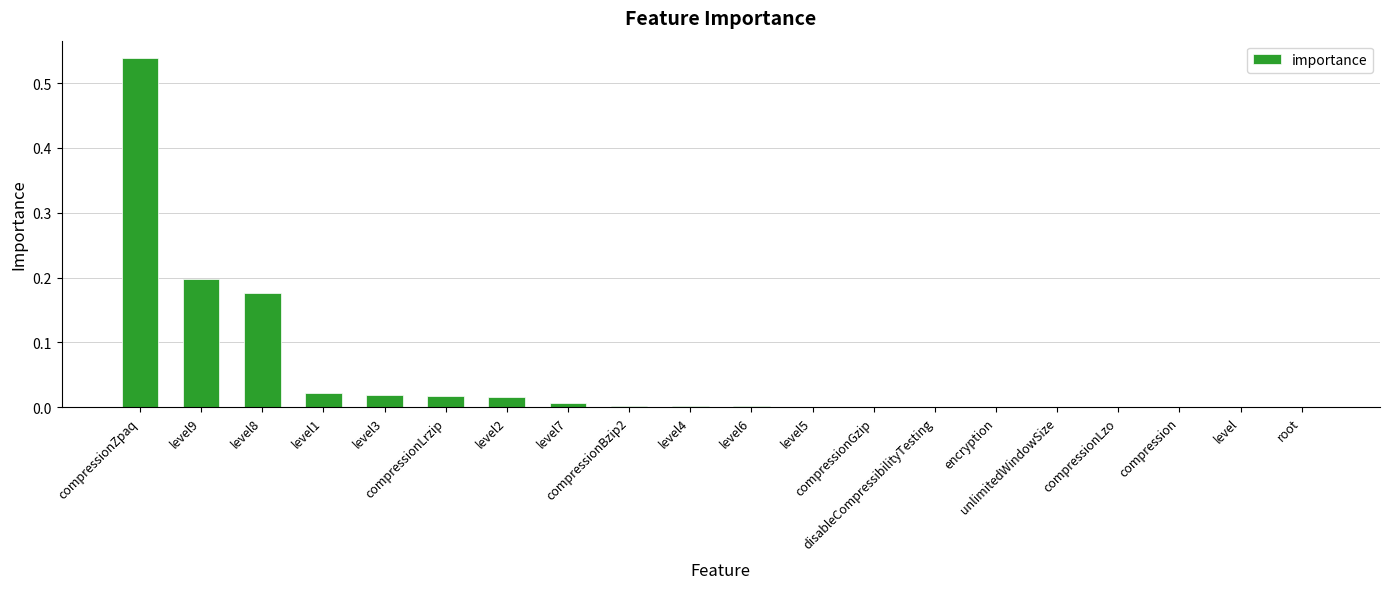

What is the label of the 11th bar from the right?

level4